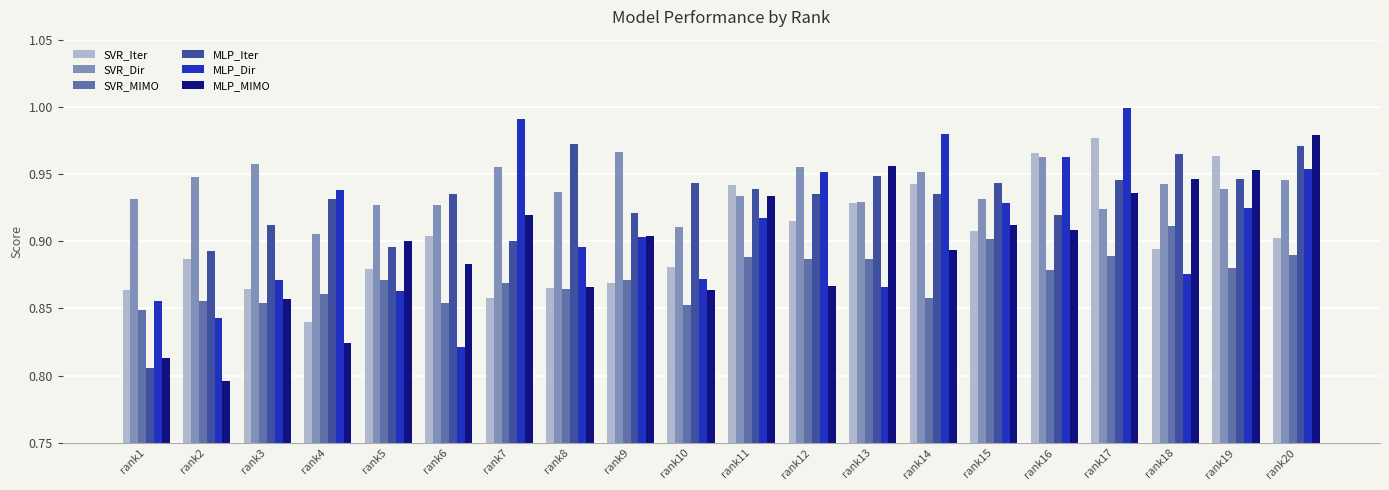

Where is SVR_Iter nearest to the value 0?

rank4